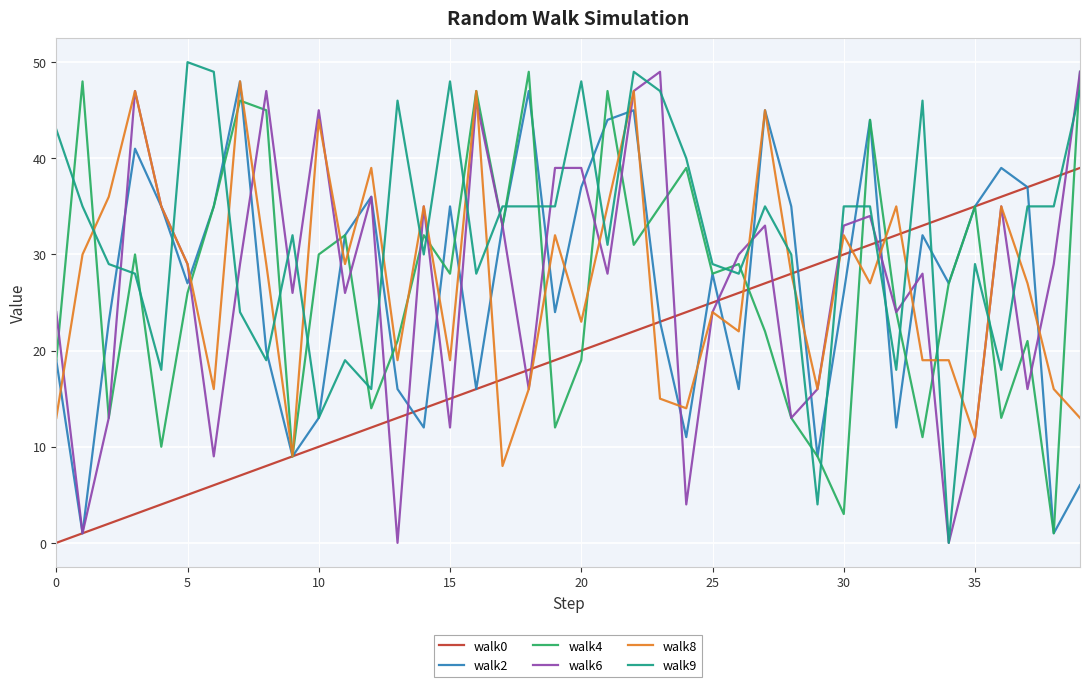

Which series has the largest total across all categories?

walk9